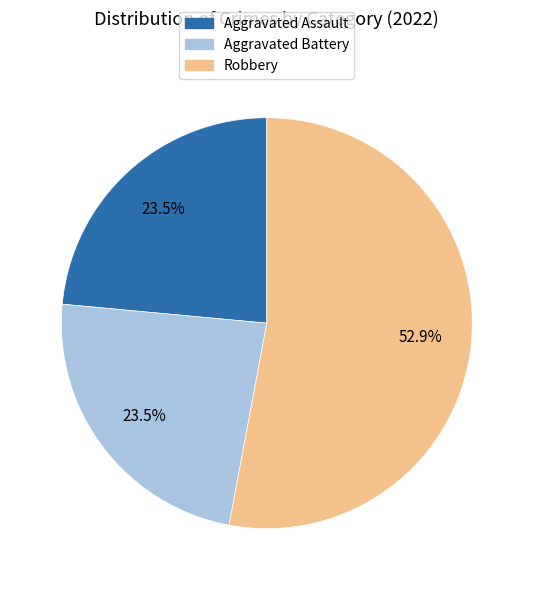

Is there a majority slice in this chart?

Yes